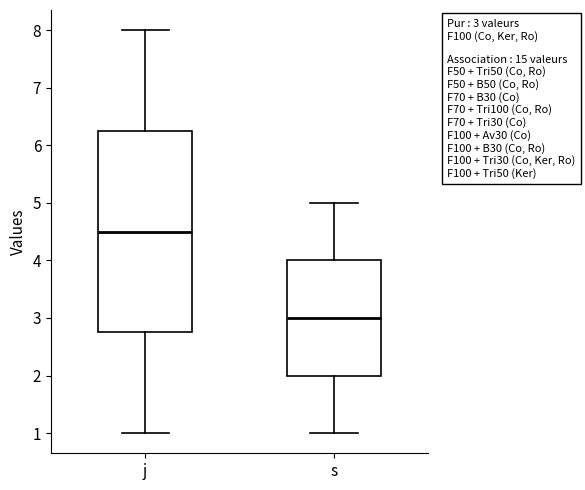

Which box is the tallest, from its lower edge to its upper edge?

j